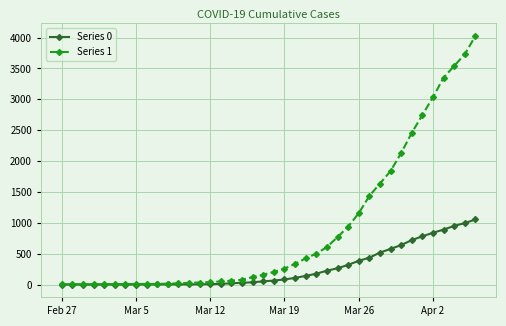

Which series has the widest spread of values?

Series 1